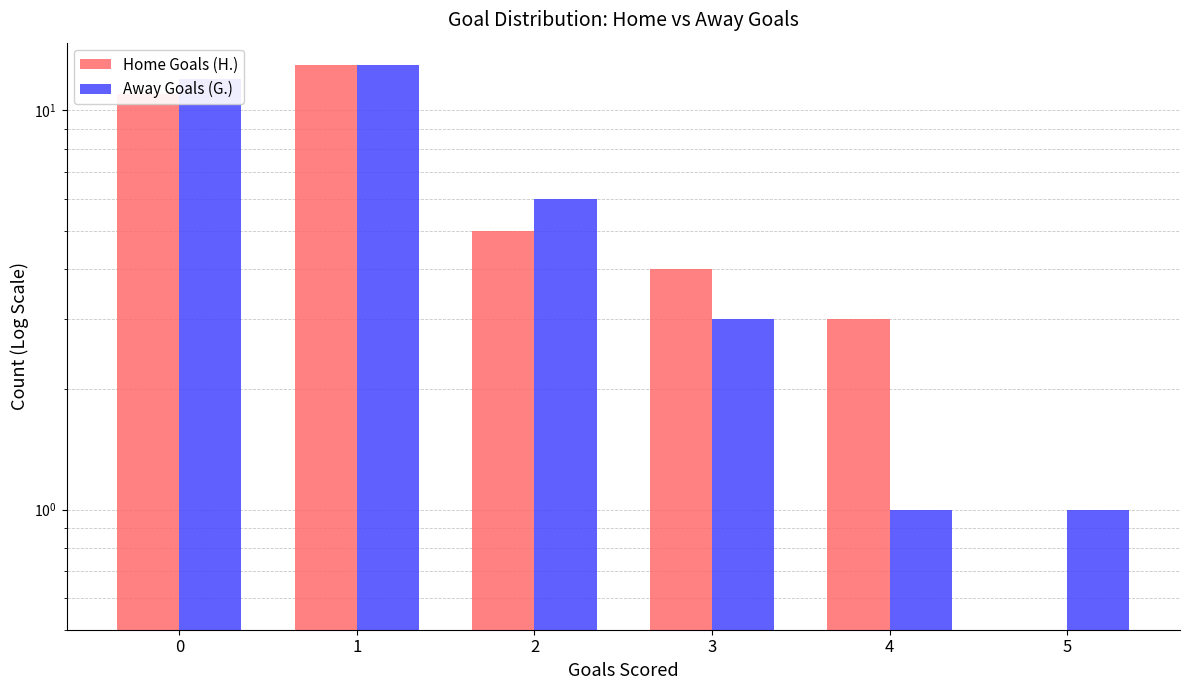

Reading right to left, extract all data points from this chart.

Home Goals (H.): 0	3	4	5	13	11
Away Goals (G.): 1	1	3	6	13	12